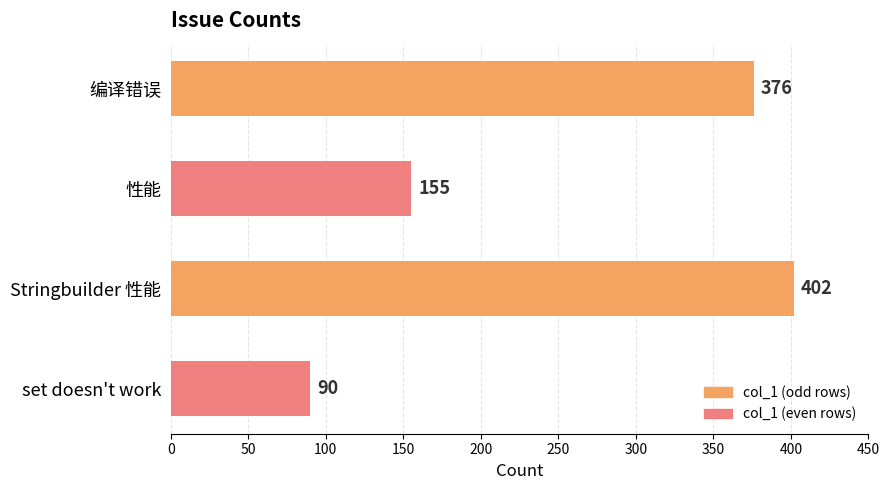

What is the change in value from 编译错误 to 性能?

-221